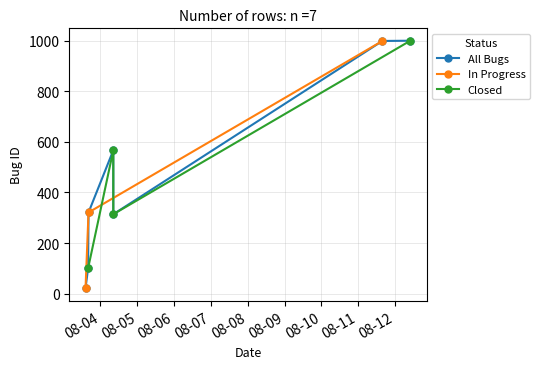

What is the label of the 4th point from the right?

2023-08-04 08:24:46